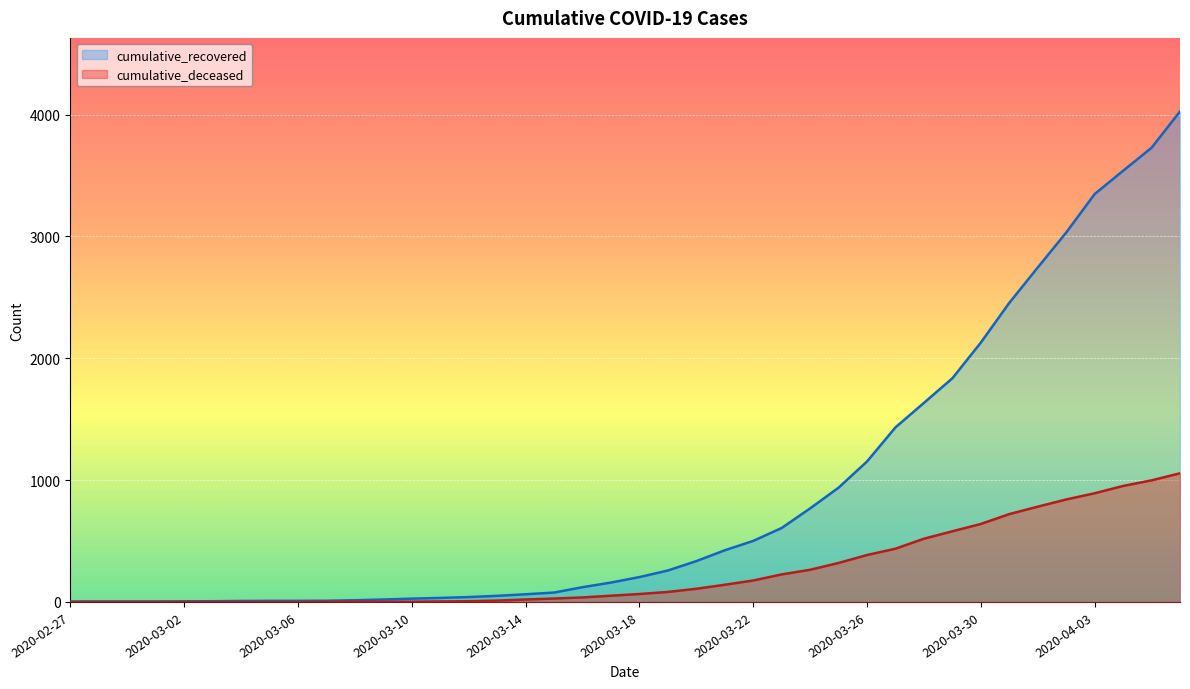

The cumulative_deceased series shows 782 at 2020-04-01. True or false?

True